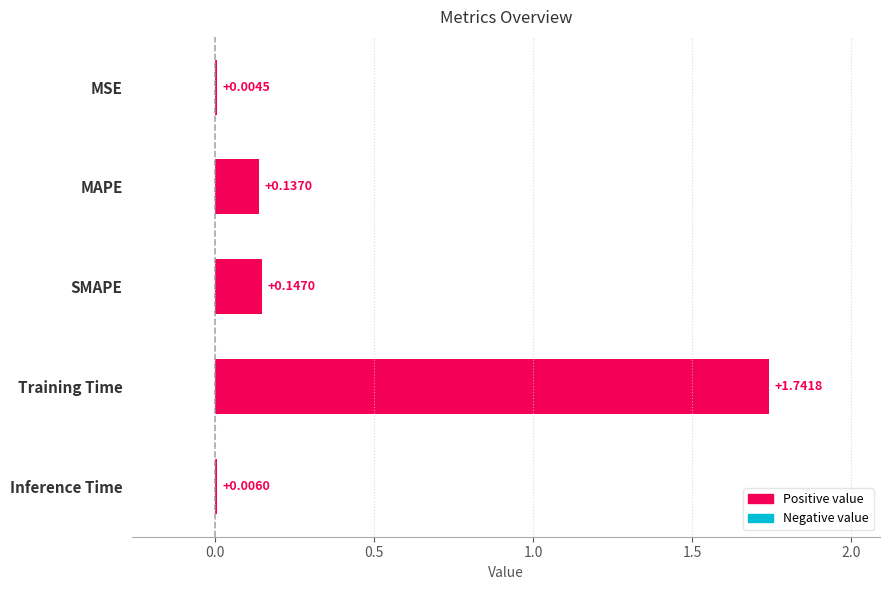

What is the change in value from MSE to Training Time?

+1.7